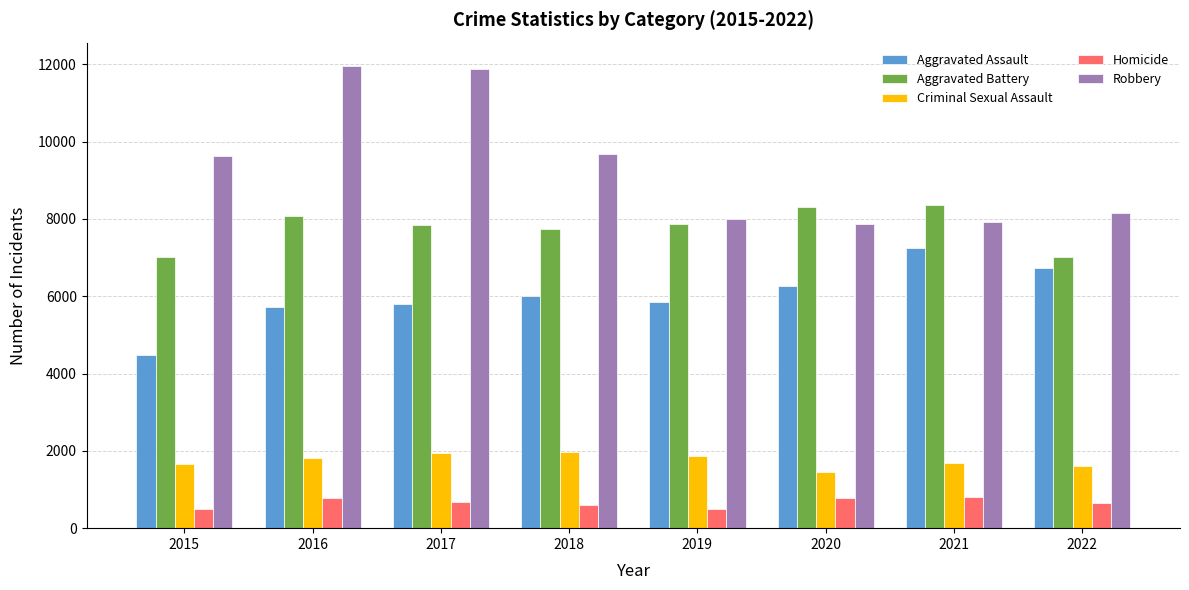

Is the value of Homicide at 2022 greater than the value of Criminal Sexual Assault at 2016?

No